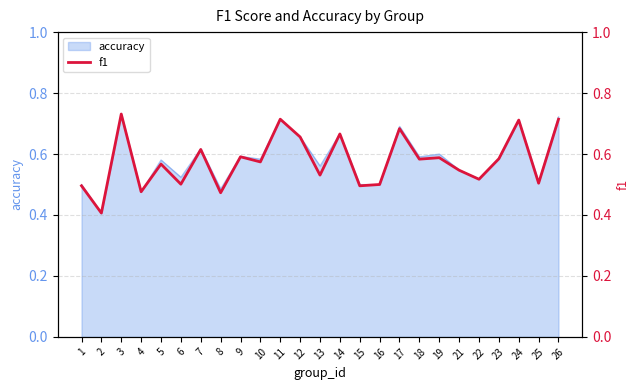

What is the difference between the maximum and second lowest values?

0.3